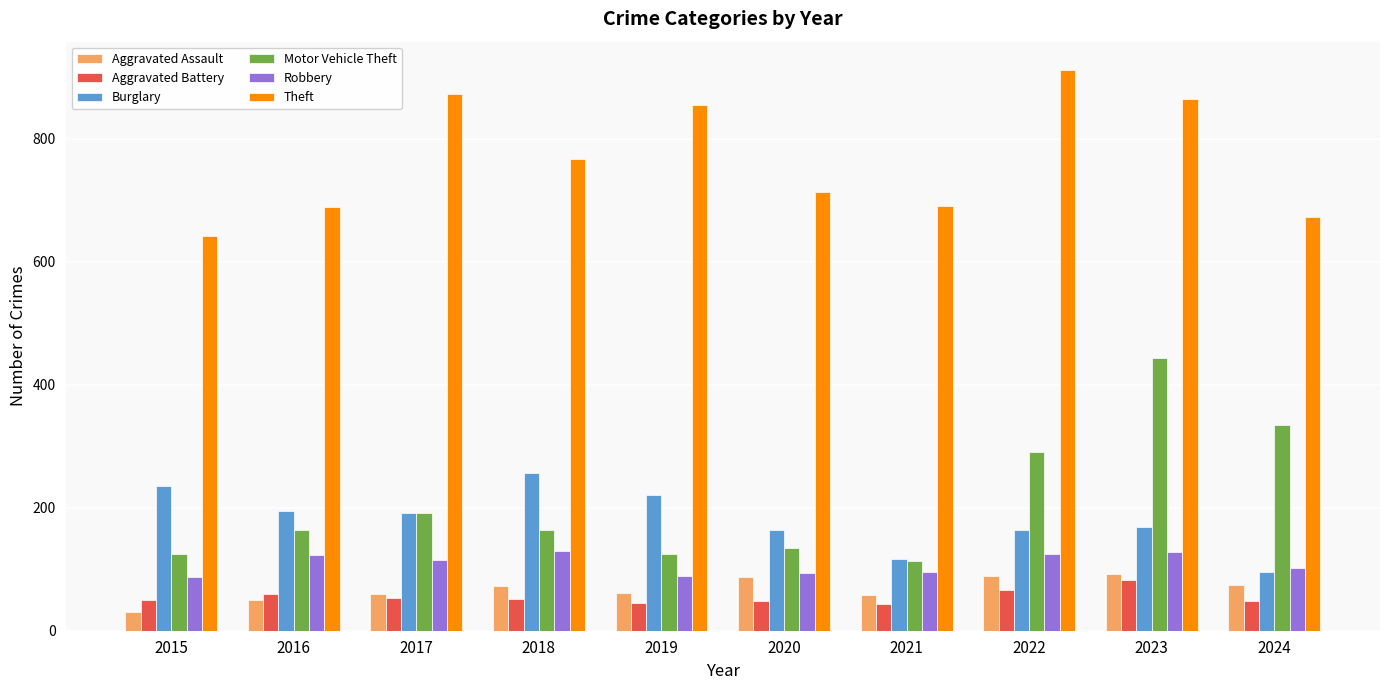

How many distinct data groups are displayed?

6